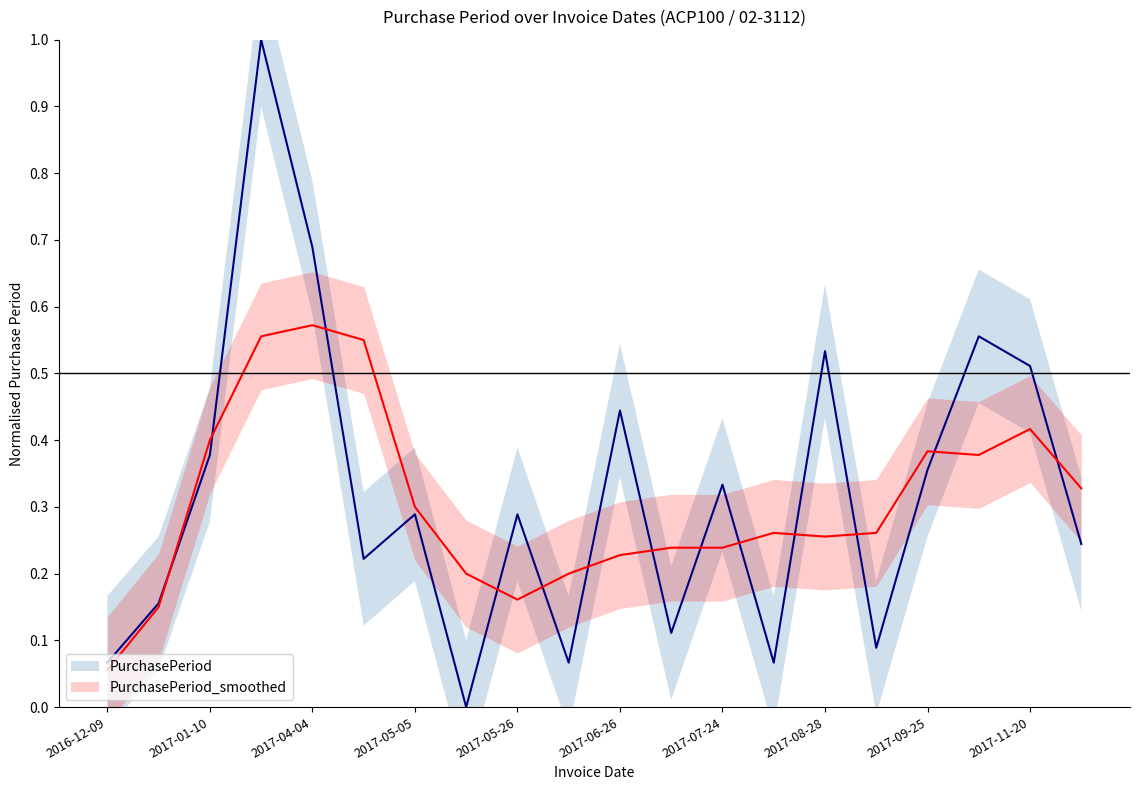

The PurchasePeriod_smoothed series shows 0.4 at 2017-07-24. True or false?

False